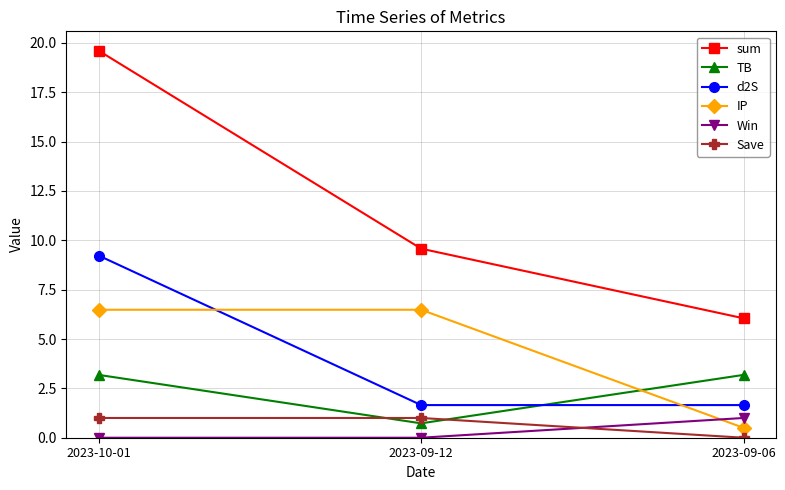

Which series has the largest total across all categories?

sum